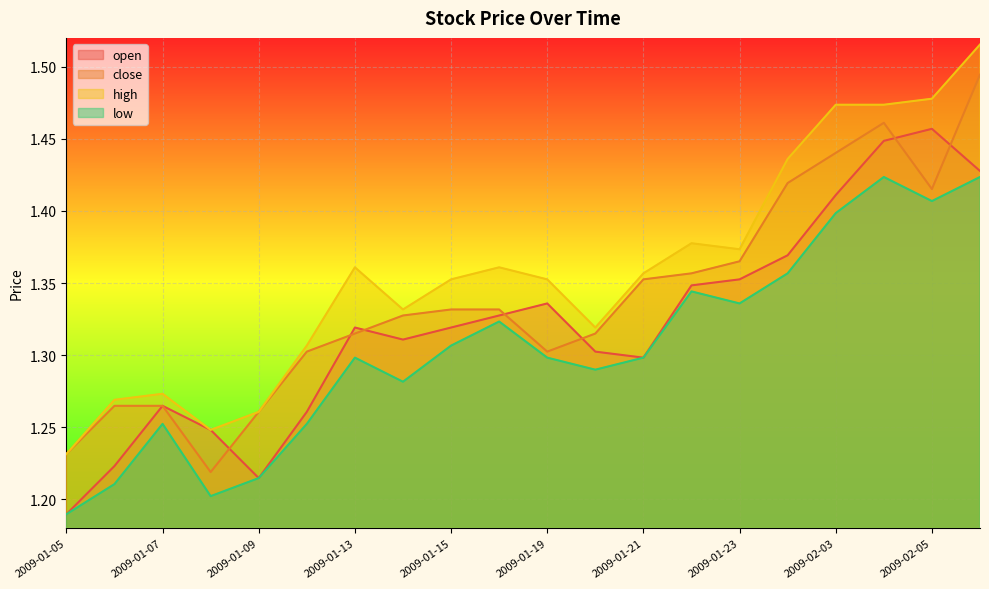

True or false: low and high intersect in this chart.

False